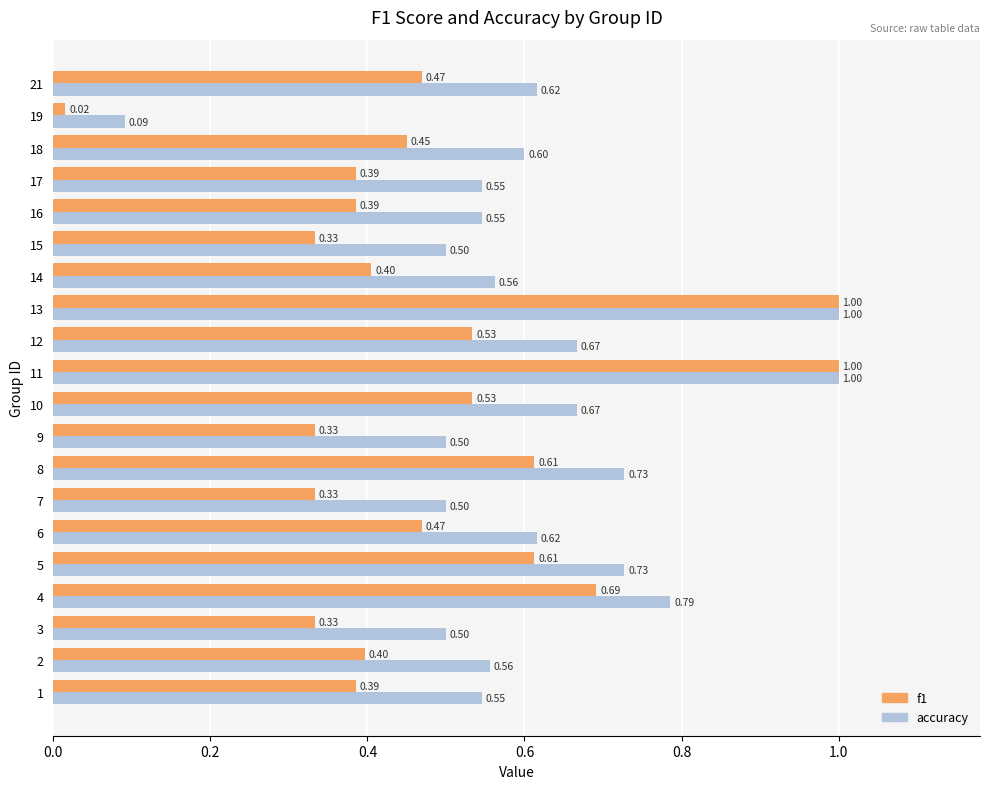

Which series has the widest spread of values?

f1